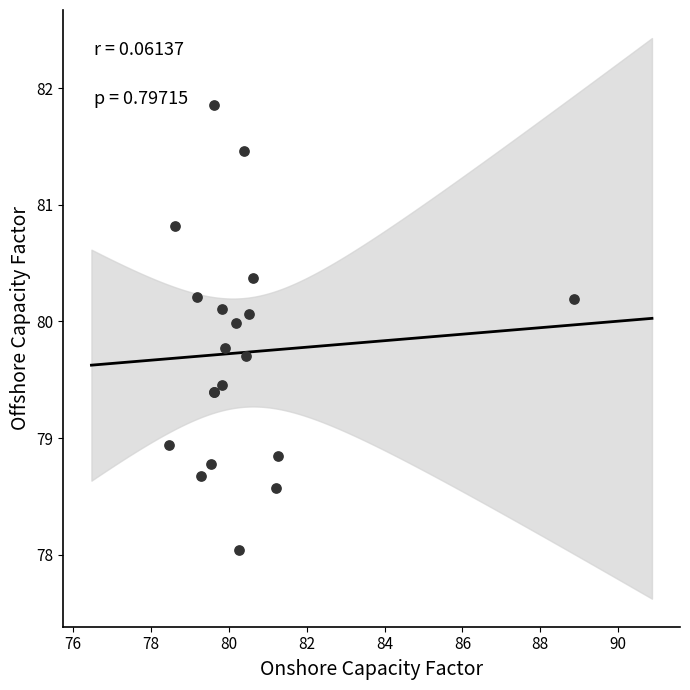

What Y value in the scatter plot is closest to 79?

78.9